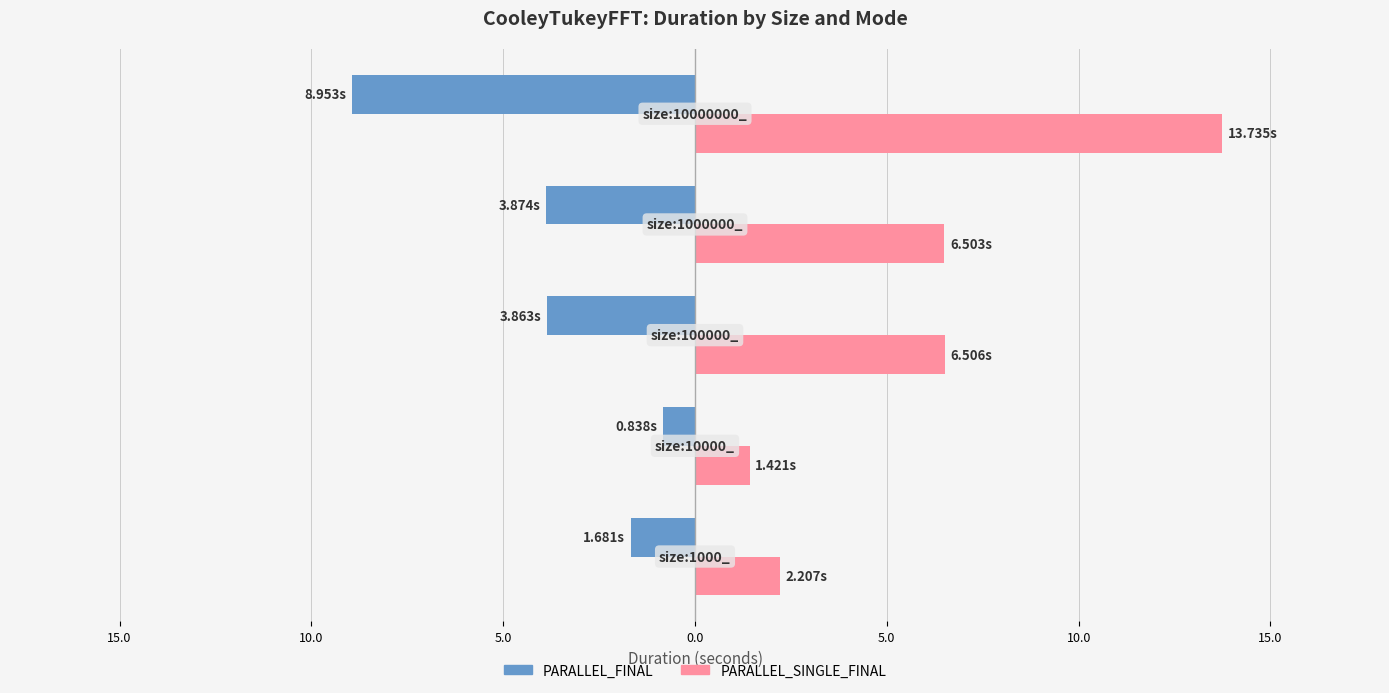

What is the highest value of the PARALLEL_SINGLE_FINAL series?

13.7